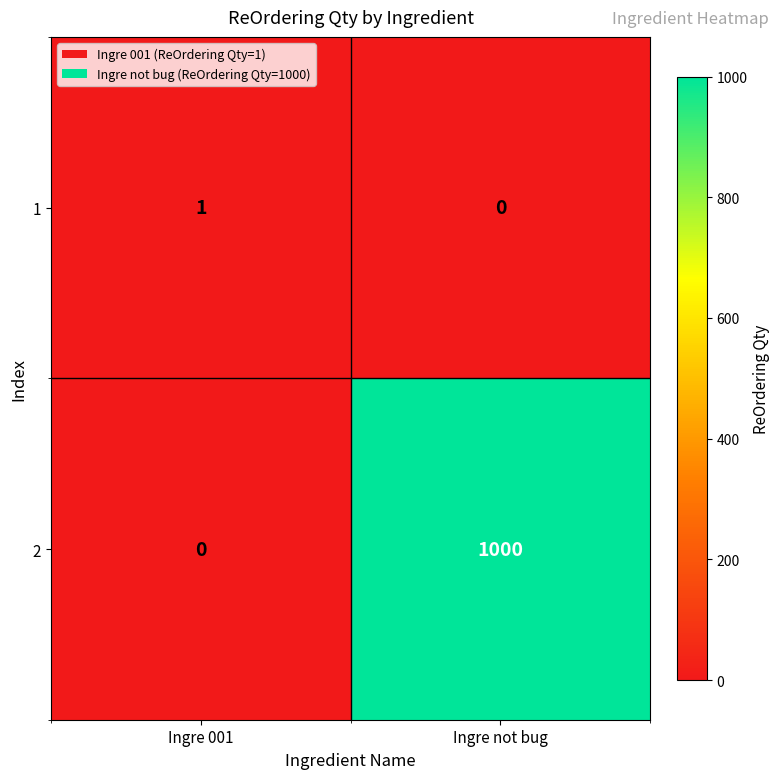

What is the sum of all 2 values?

1000